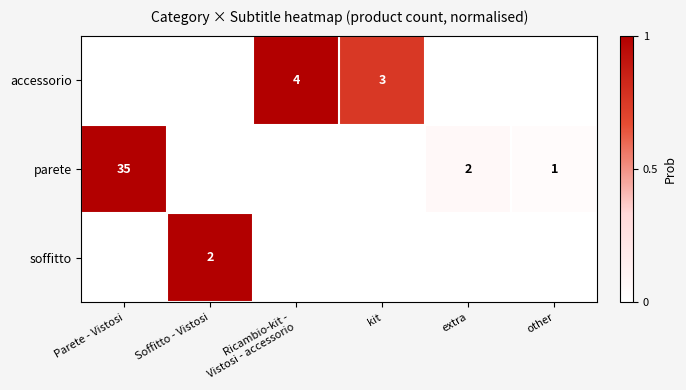

The value of parete at other is 1. True or false?

True